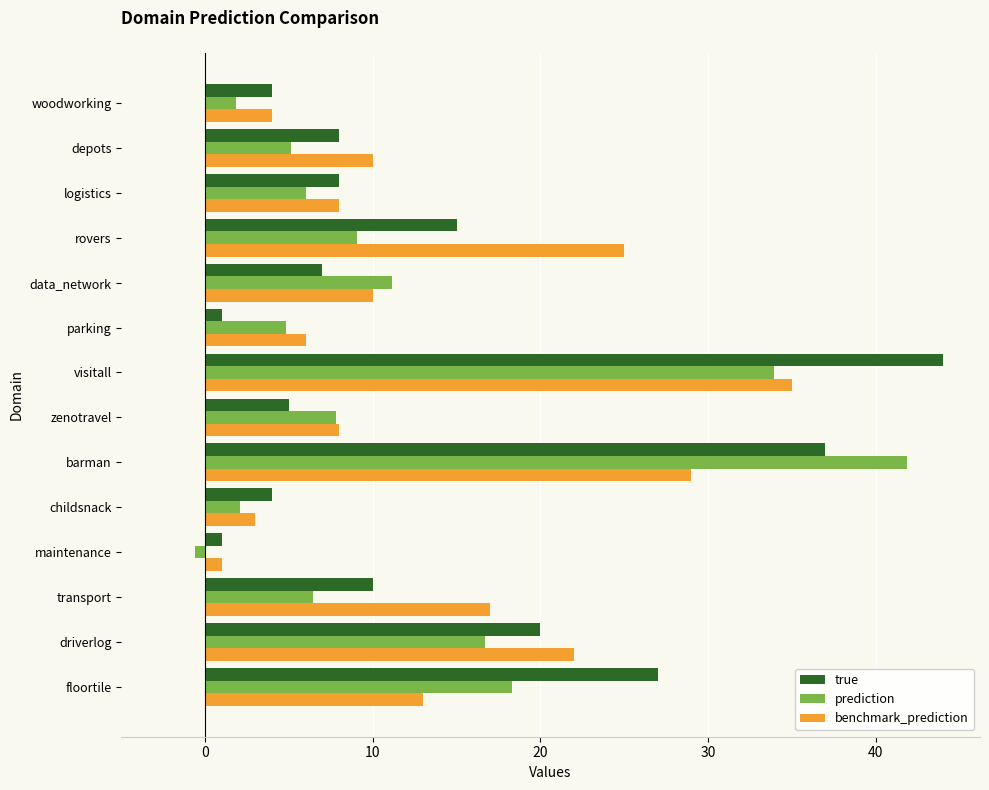

What is the minimum value for benchmark_prediction?

1.0